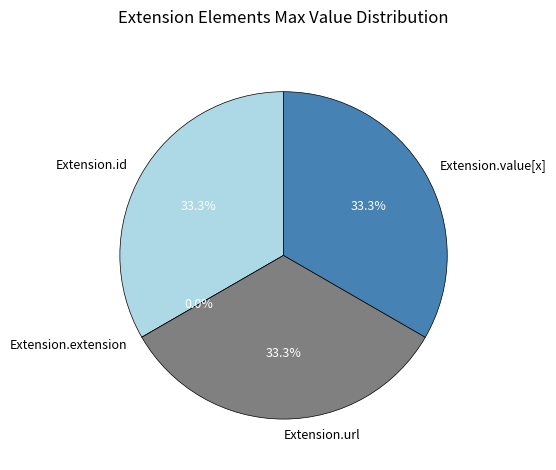

To the nearest percent, what is the difference between the largest and smallest slice percentages?

33%